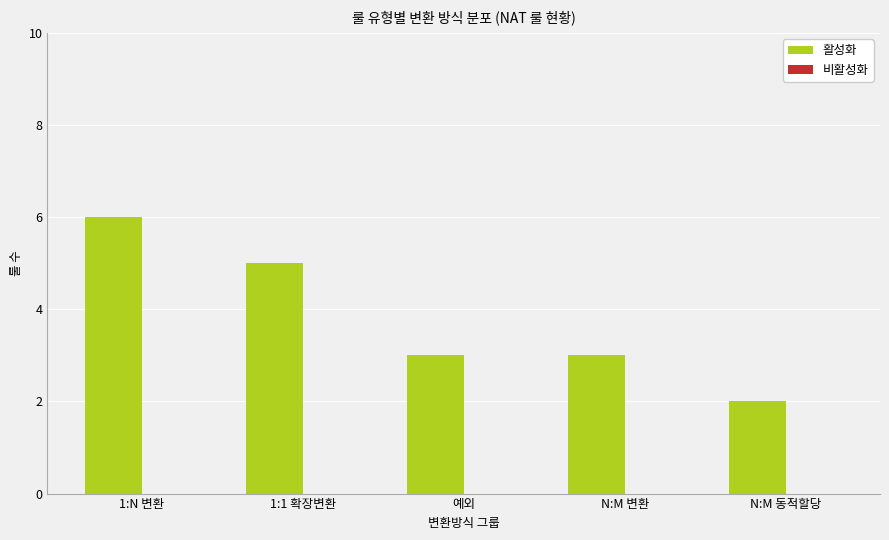

Which label corresponds to the largest value in the chart?

1:N 변환